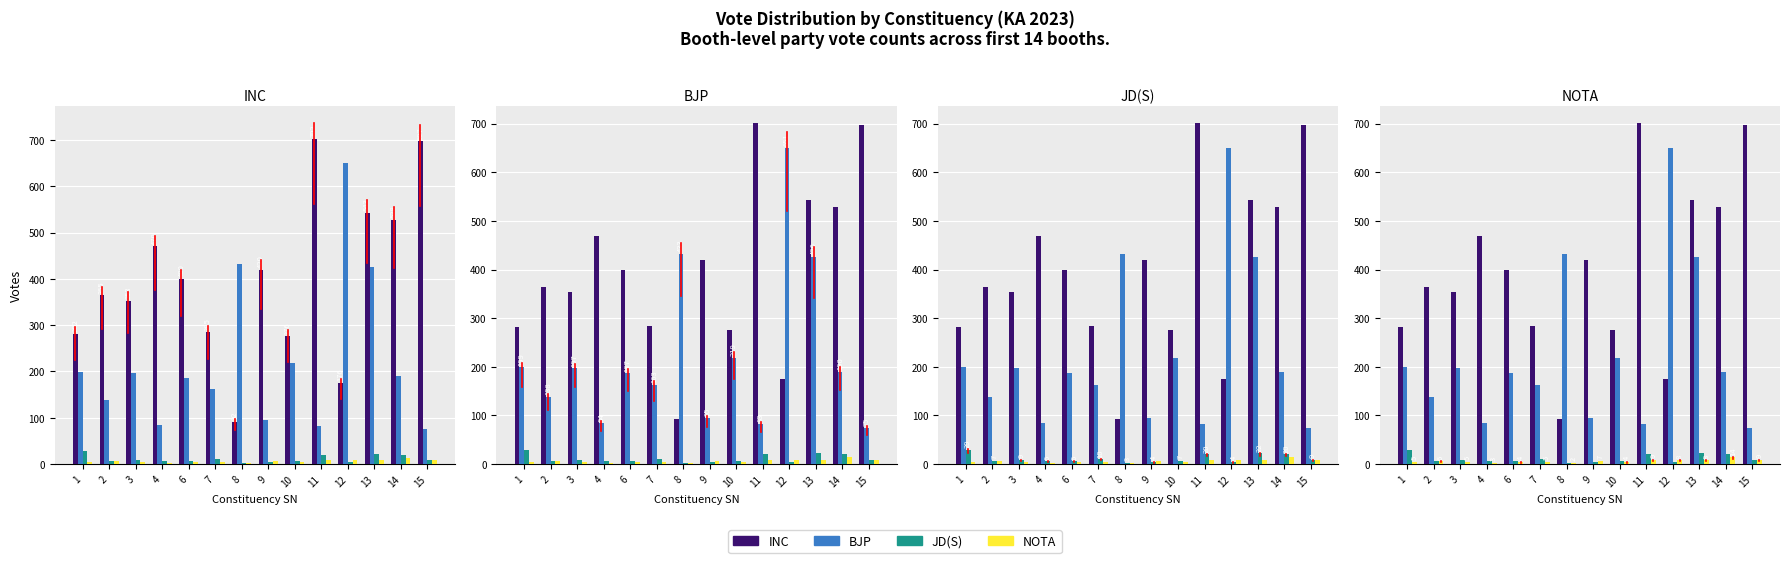

How many bars are there in each group?

4